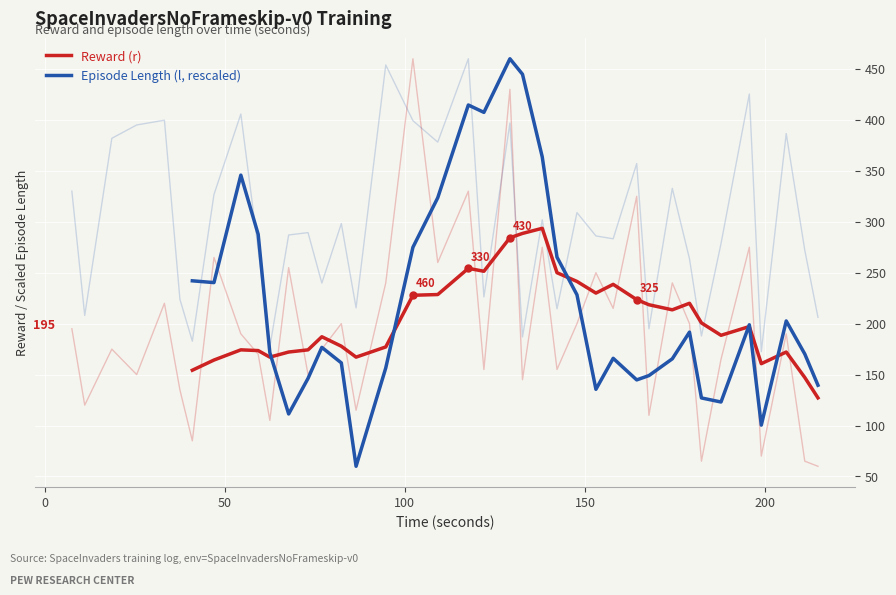

What is the smallest value displayed?

60.0